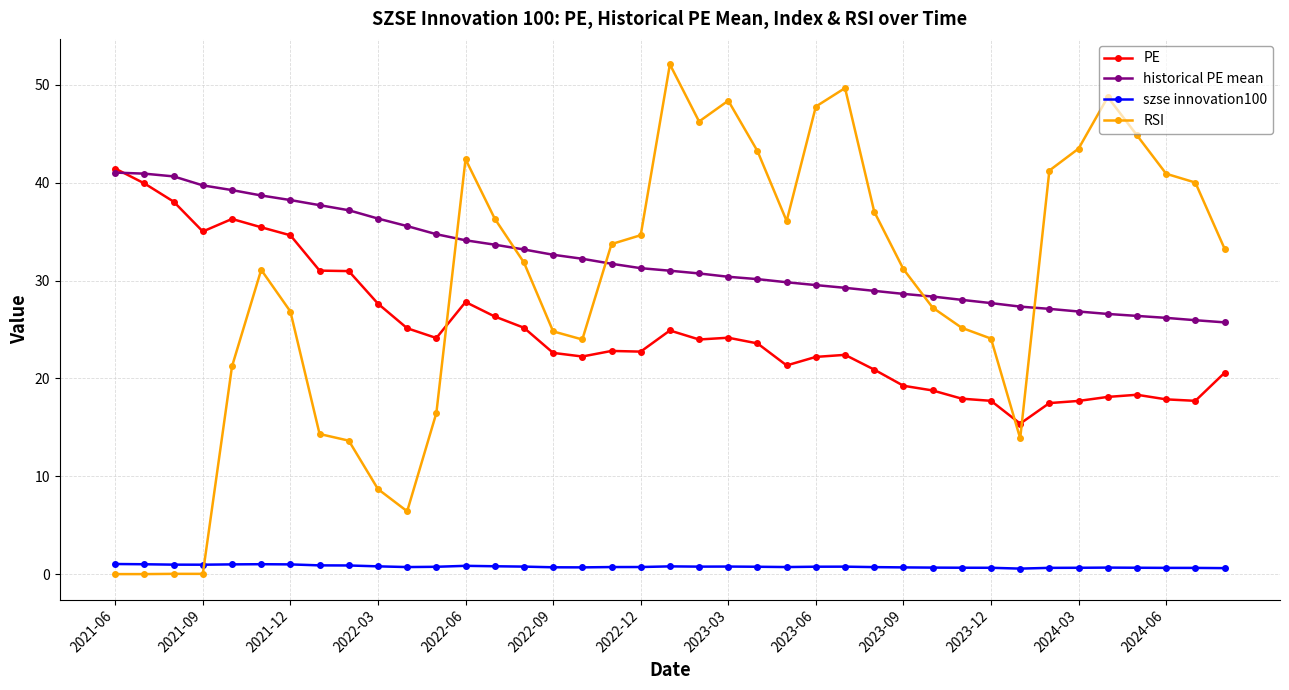

Which series has the largest total across all categories?

historical PE mean